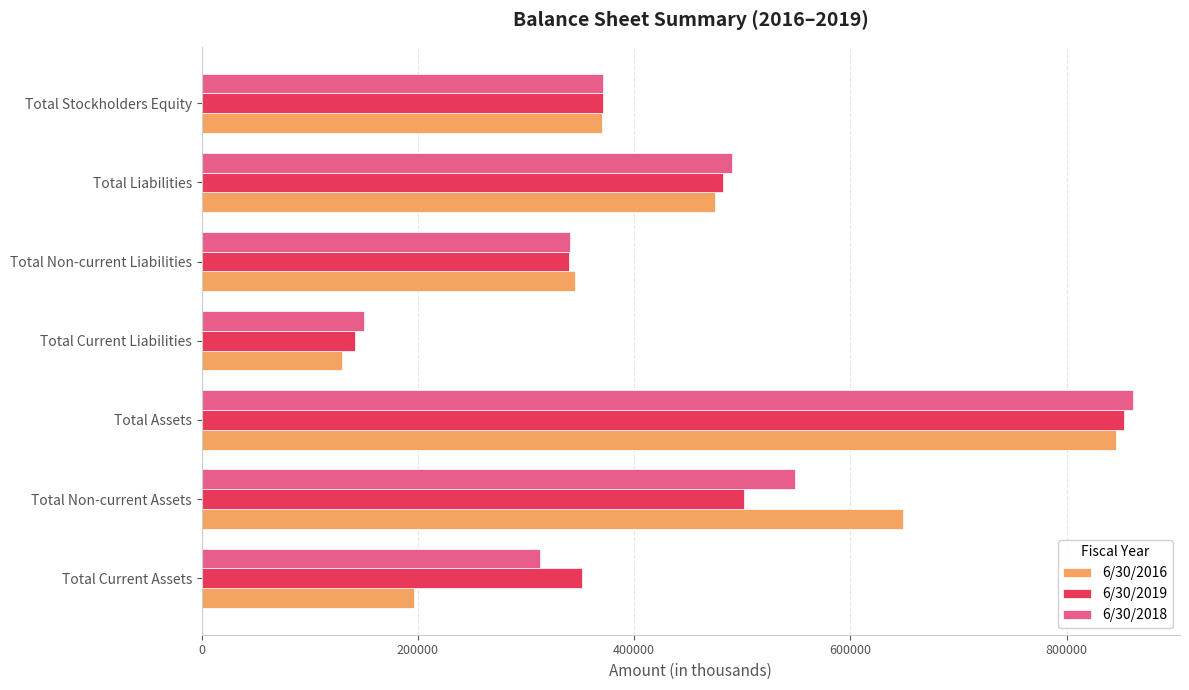

At how many categories does at least one series exceed 462961?

3